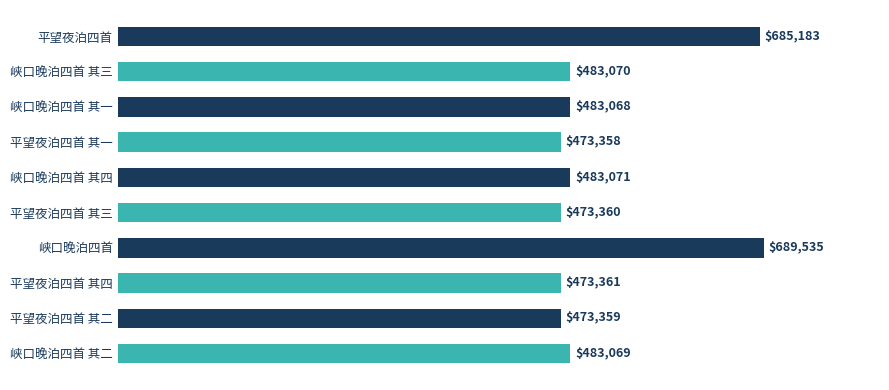

Reading top to bottom, extract all data points from this chart.

平望夜泊四首=685183	峡口晚泊四首 其三=483070	峡口晚泊四首 其一=483068	平望夜泊四首 其一=473358	峡口晚泊四首 其四=483071	平望夜泊四首 其三=473360	峡口晚泊四首=689535	平望夜泊四首 其四=473361	平望夜泊四首 其二=473359	峡口晚泊四首 其二=483069